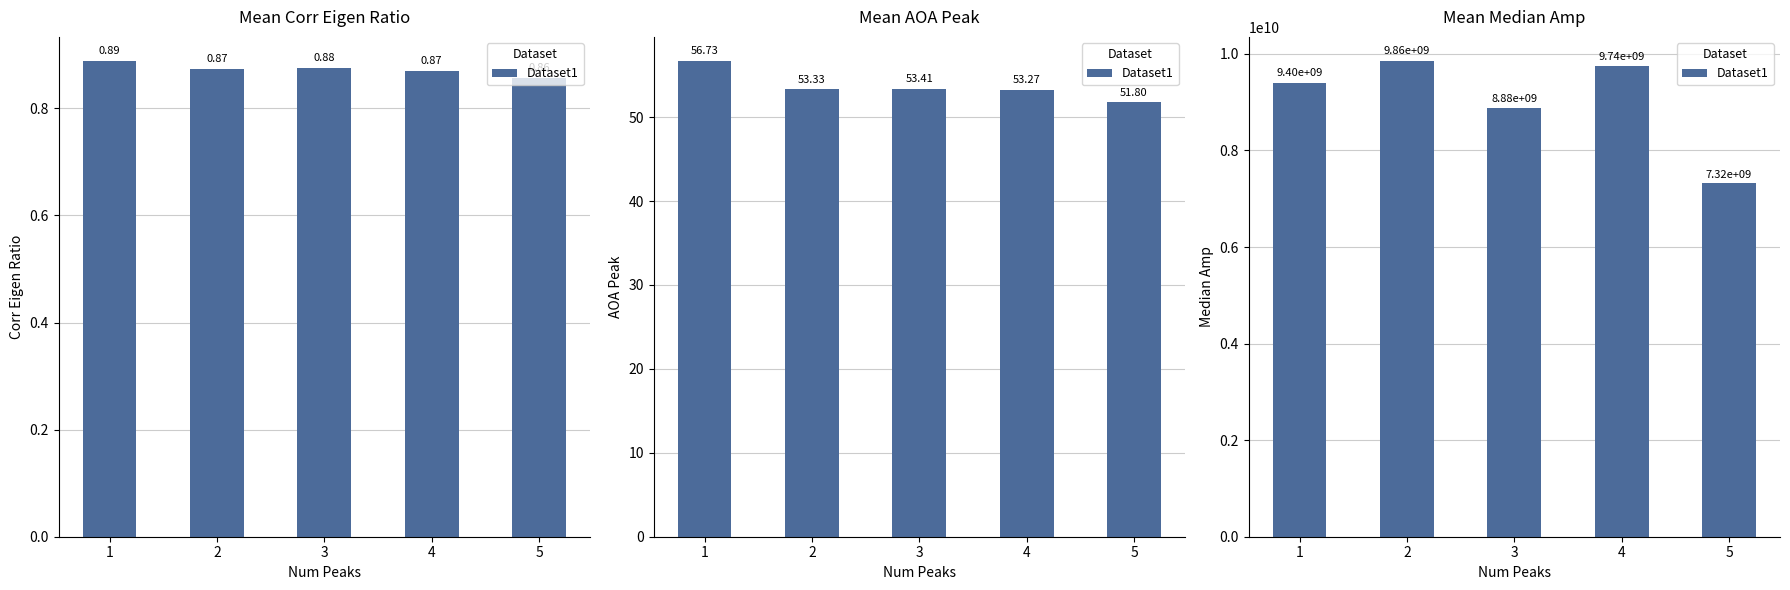

What is the ratio of the value at 2 to the value at 1?

1.0